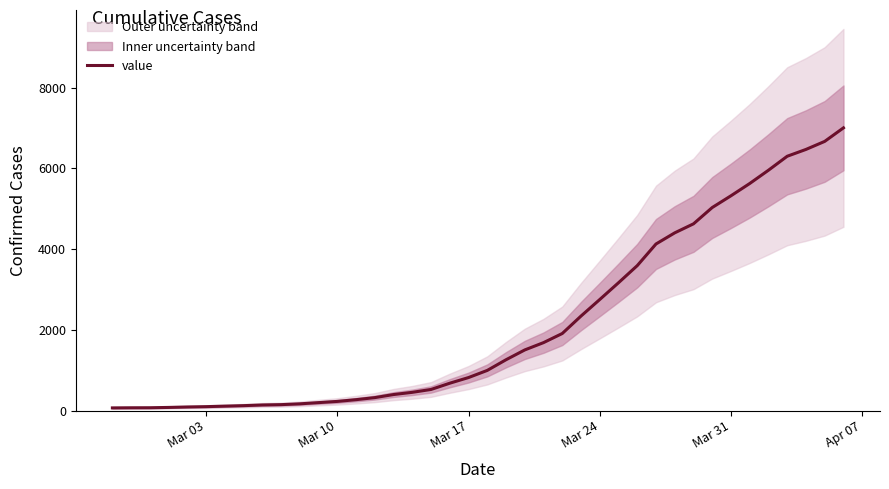

What is the highest value of the value series?

7001